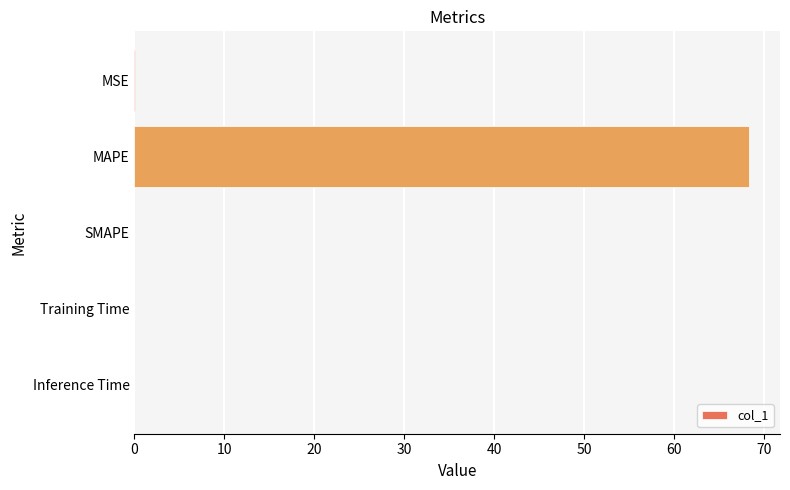

What is the sum of all values?

68.5